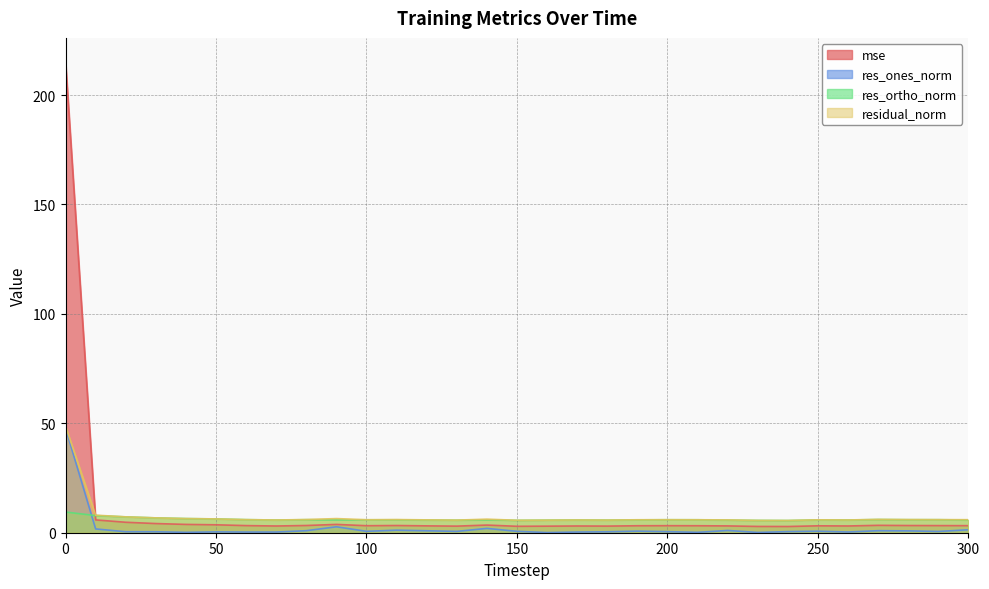

Between 300 and 160, which is larger?

300